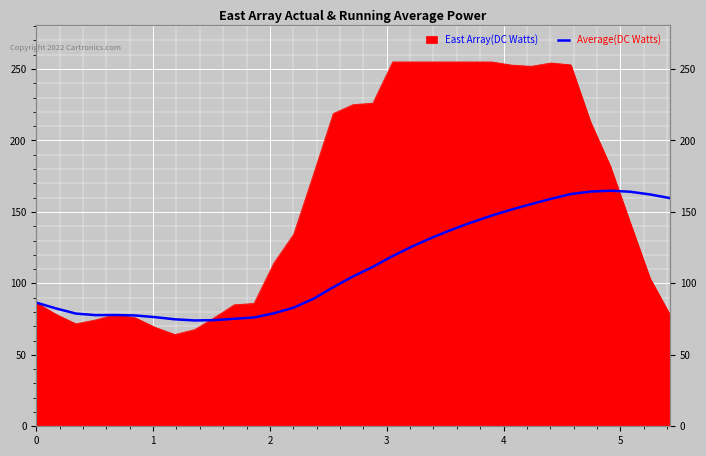

Is it true that the value at 31 is 87.5?

False